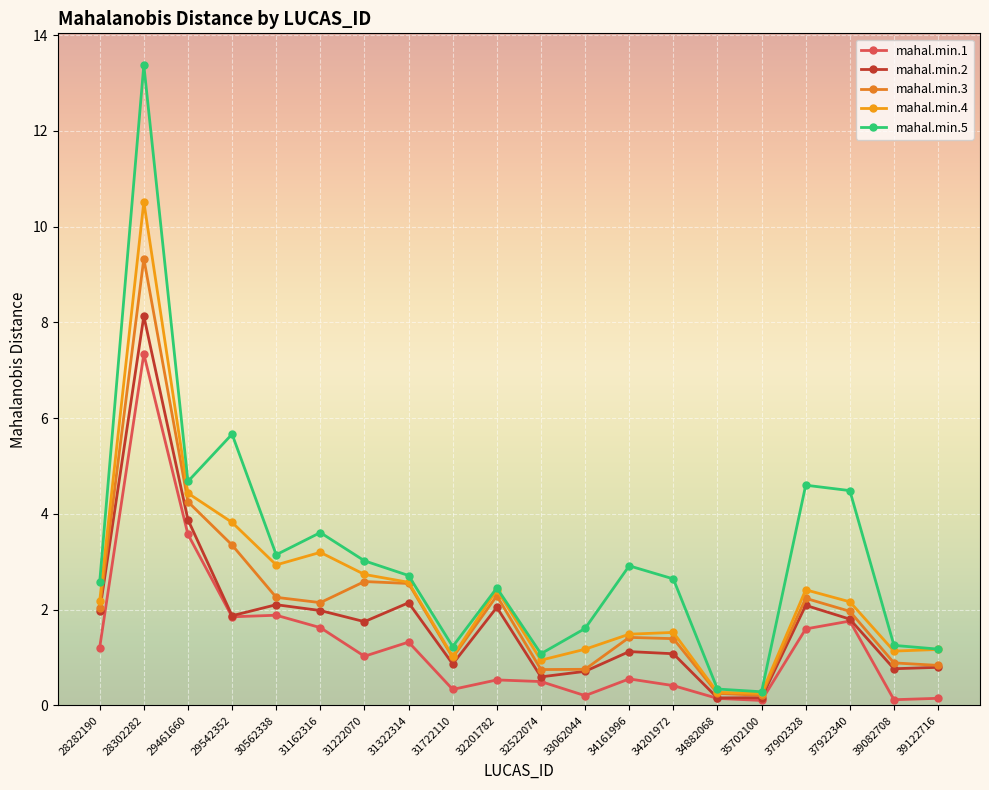

How many distinct data groups are displayed?

5